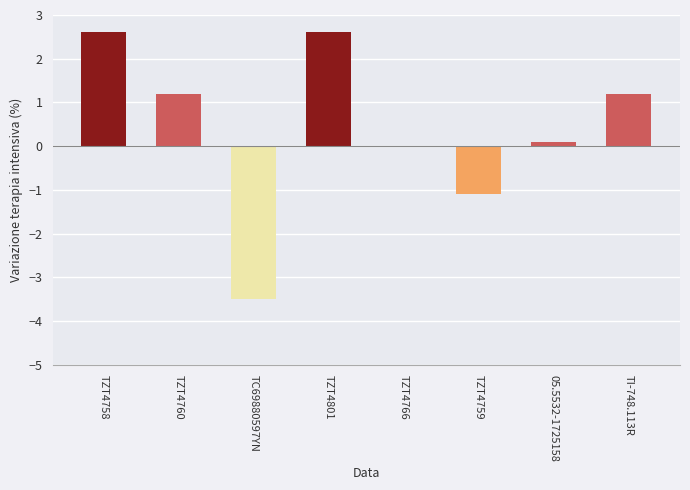

What is the greatest value displayed?

2.6